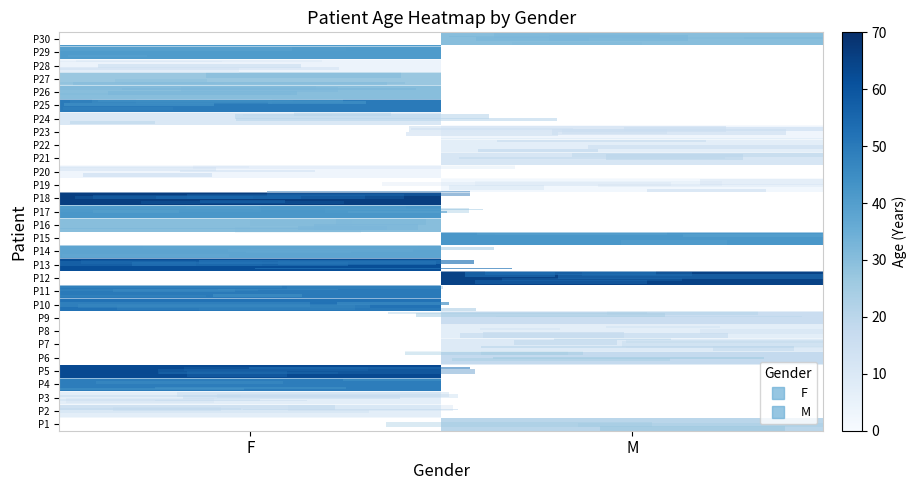

Count the number of categories in the chart.

2